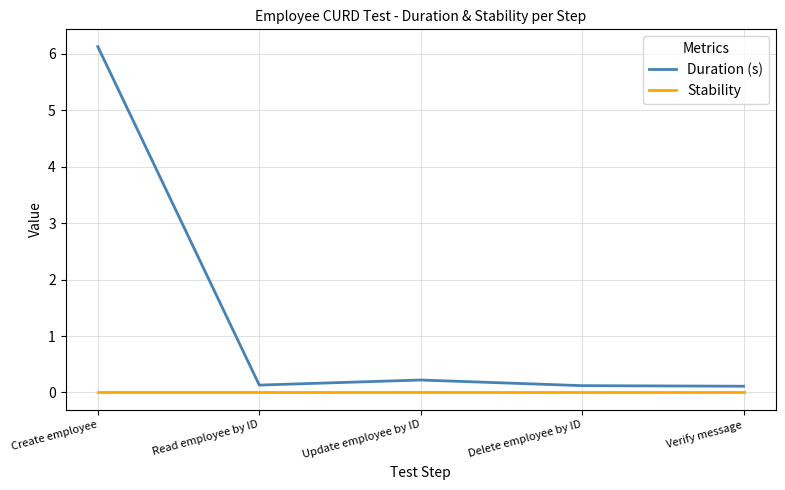

What is the lowest value of the Duration (s) series?

0.1